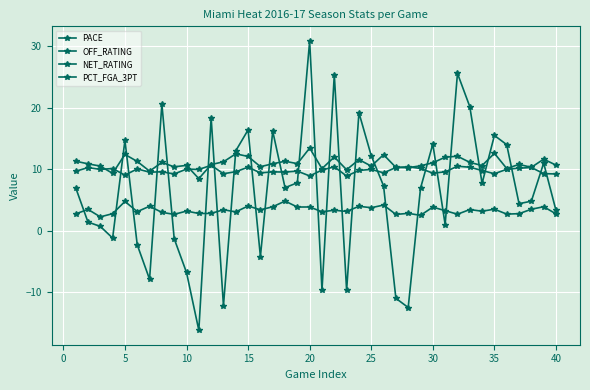

What is the average value of the PACE series?

9.8